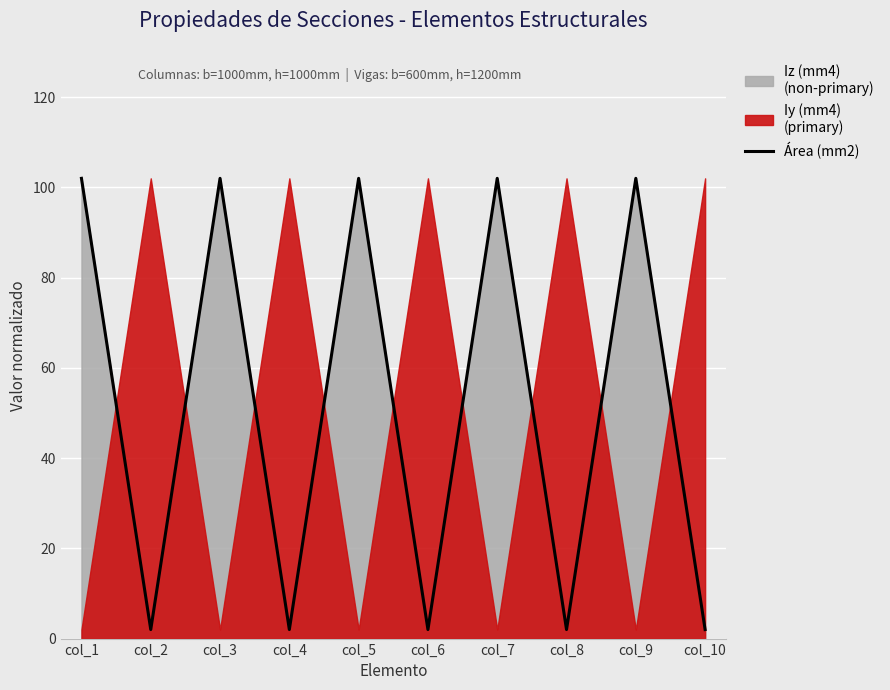

Rank the categories by value from lowest to highest.

col_2, col_4, col_6, col_8, col_10, col_1, col_3, col_5, col_7, col_9